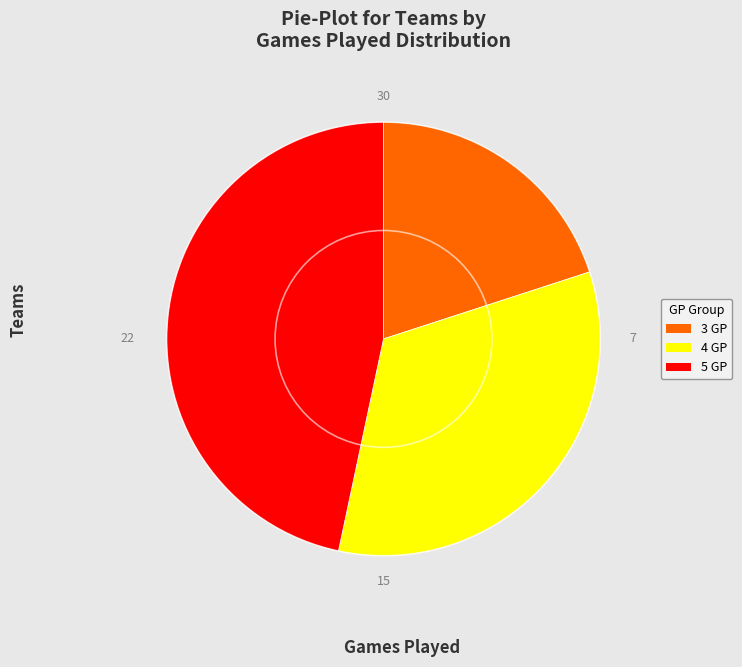

True or false: 5 GP accounts for 34% of the total.

False